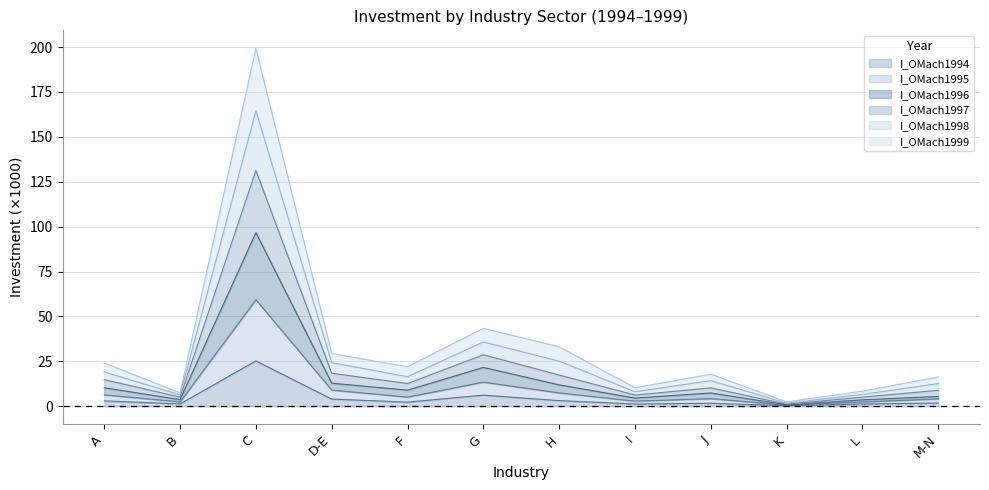

Between B and G, which series saw the biggest shift?

I_OMach1997